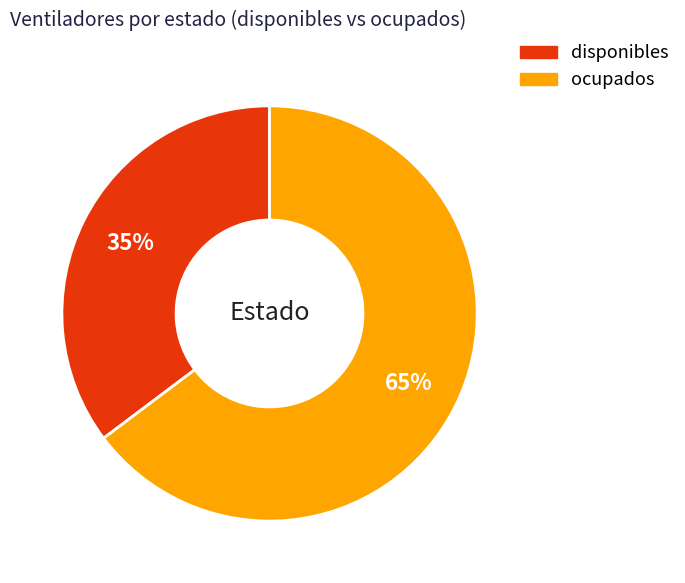

Is there any slice that represents more than half of the pie?

Yes